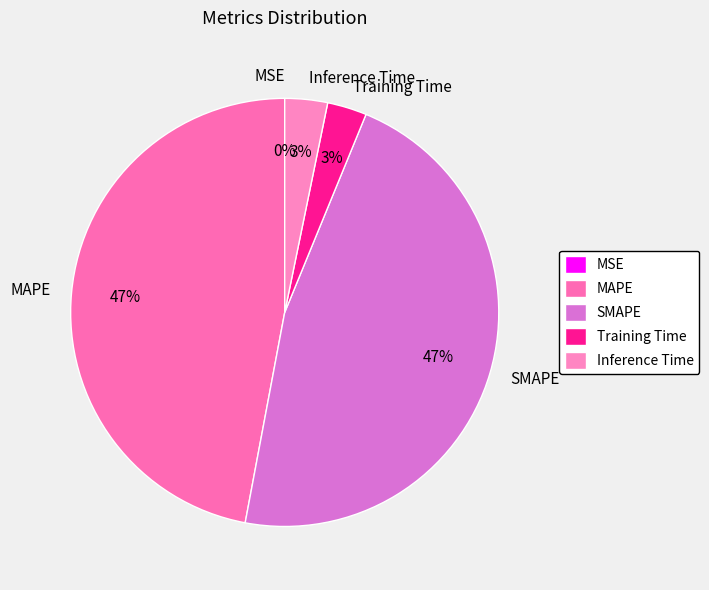

To the nearest percent, what percentage of the pie is Inference Time?

3%